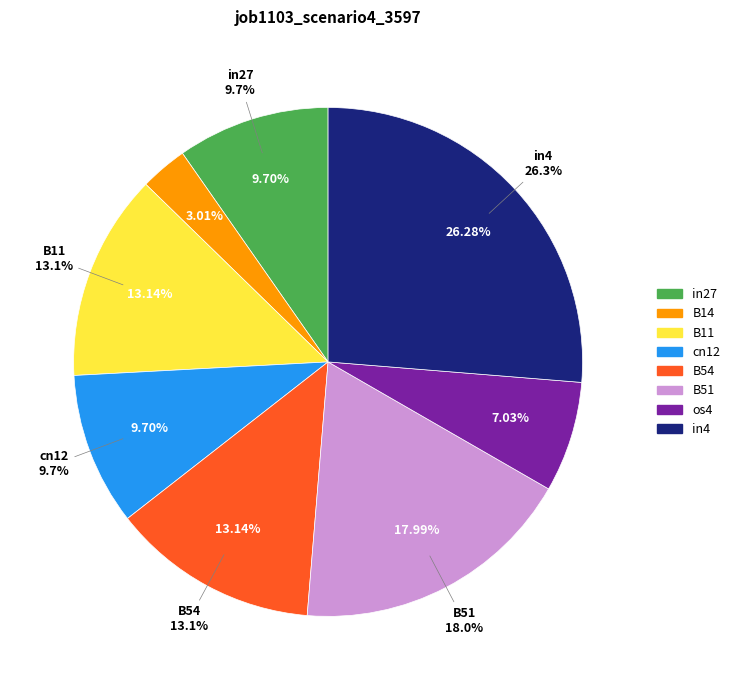

Is it true that B11 is 13% of the pie?

True